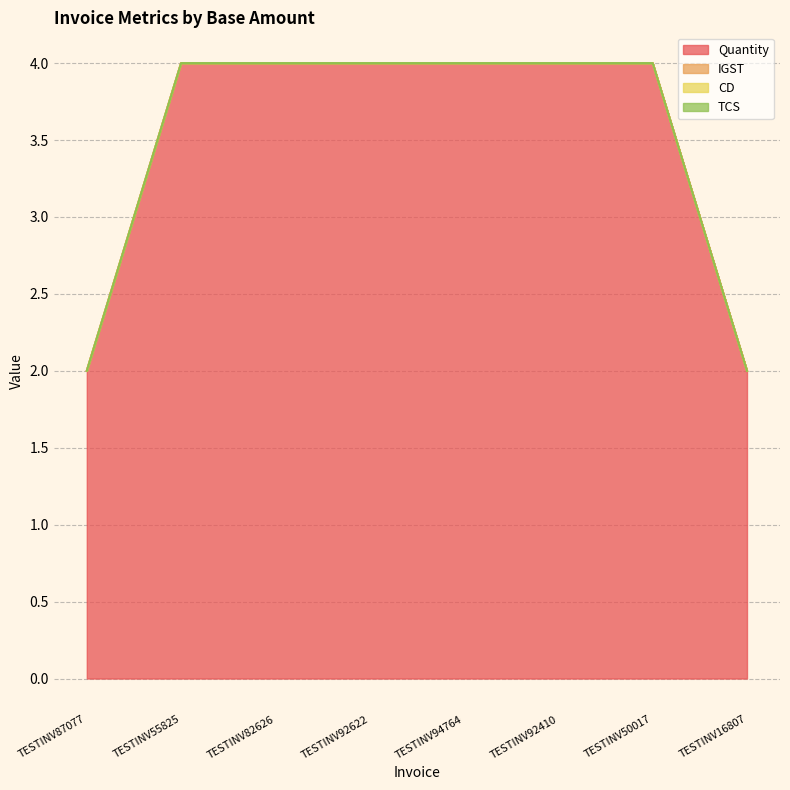

At which category is the sum across all series the highest?

TESTINV55825